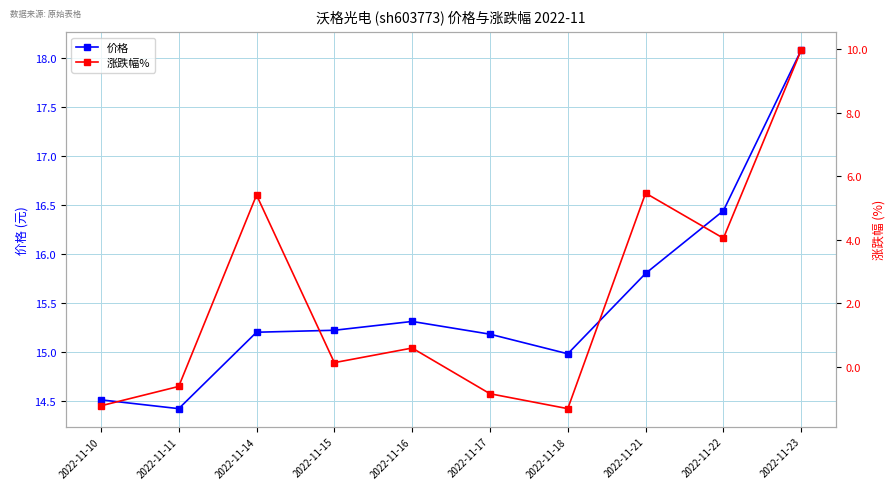

Rank the series at 2022-11-21 from highest to lowest value.

价格, 涨跌幅%